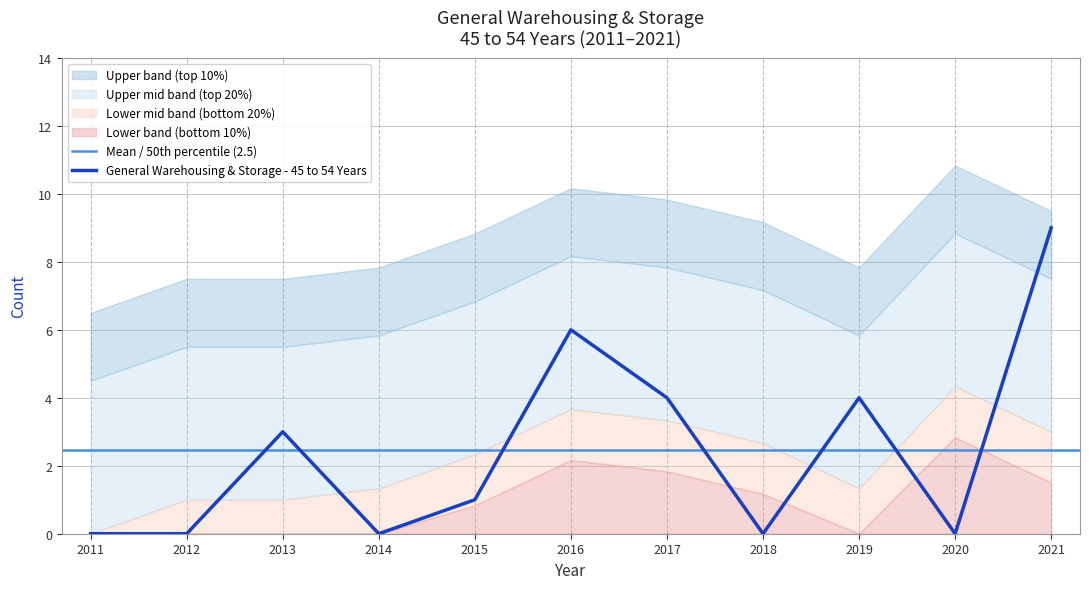

Reading left to right, list all the values displayed in this chart.

2011=0	2012=0	2013=3	2014=0	2015=1	2016=6	2017=4	2018=0	2019=4	2020=0	2021=9